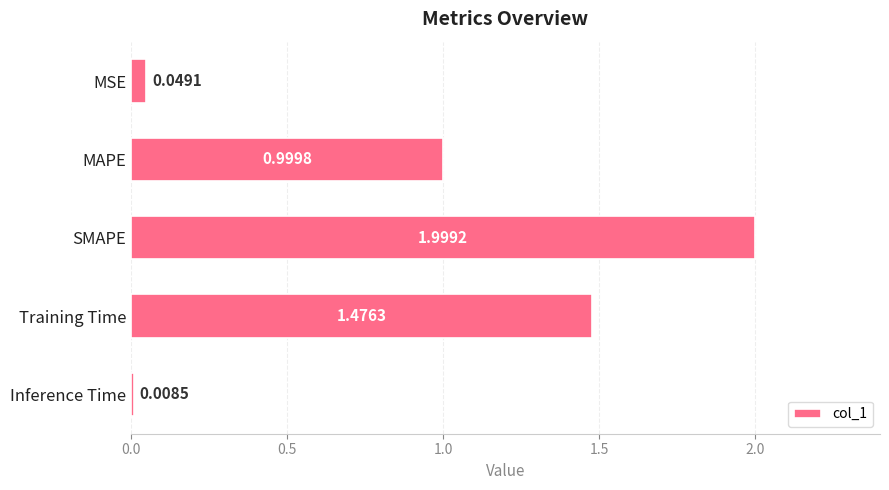

What is the label of the 4th bar from the top?

Training Time